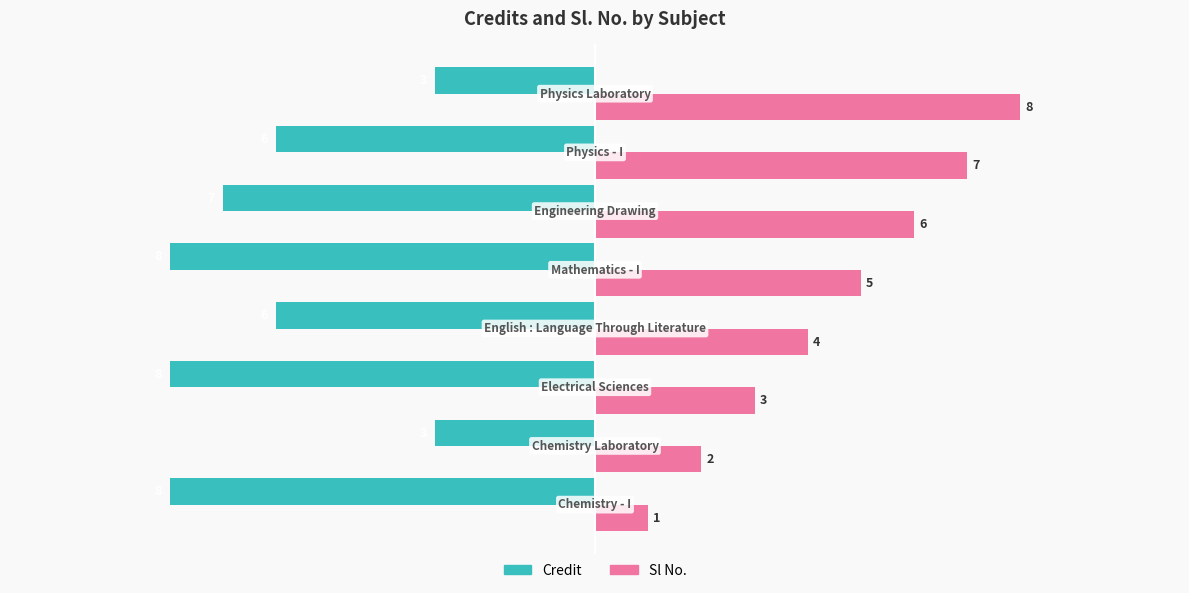

How many data points in Sl No. are less than 5?

4